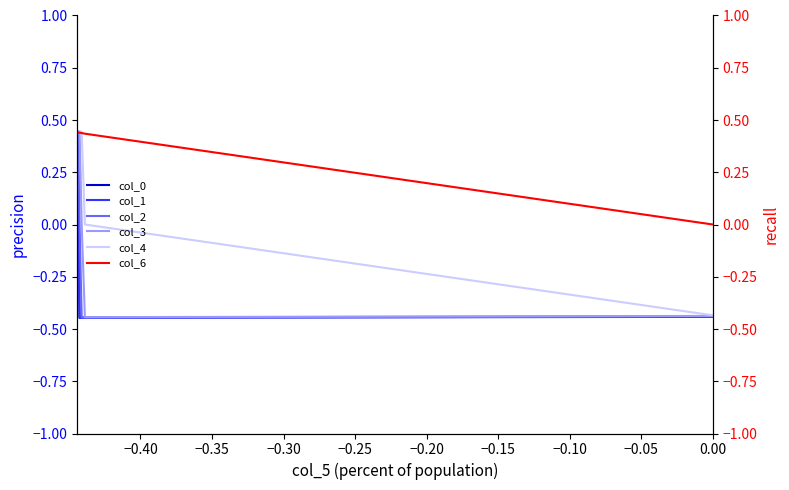

How many values in the col_2 series exceed 0?

2